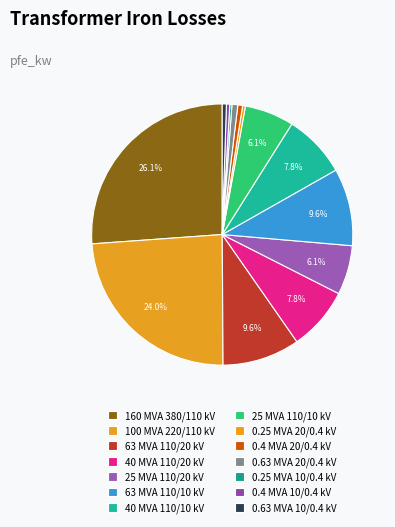

Is it true that 63 MVA 110/20 kV is 10% of the pie?

True